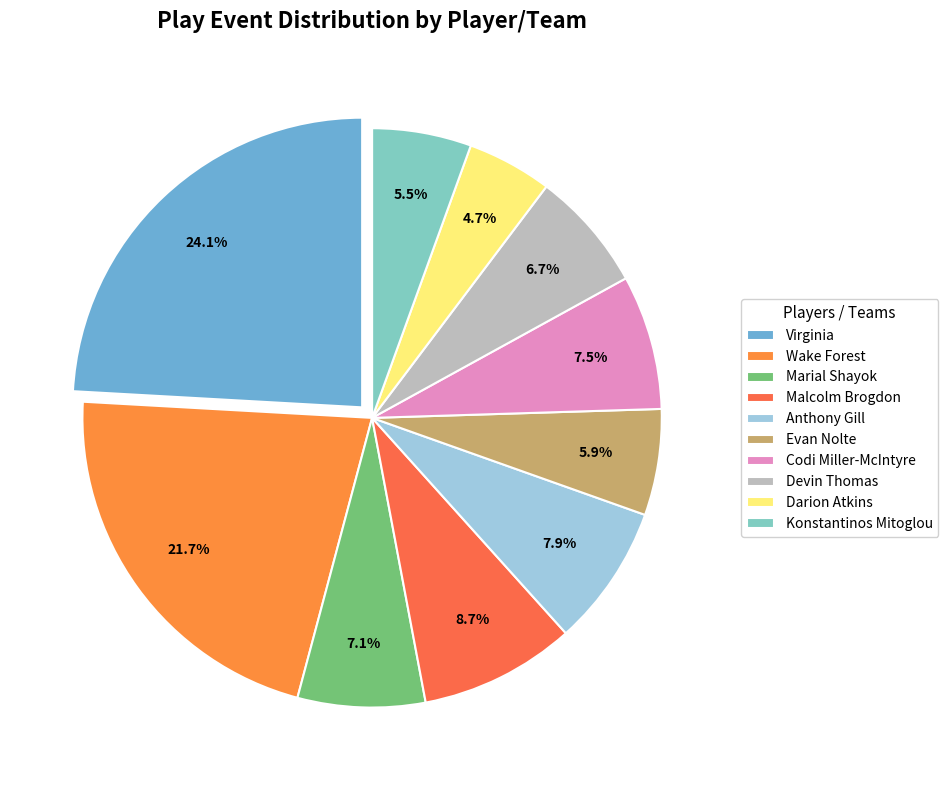

Does Virginia represent more than half of the total?

No